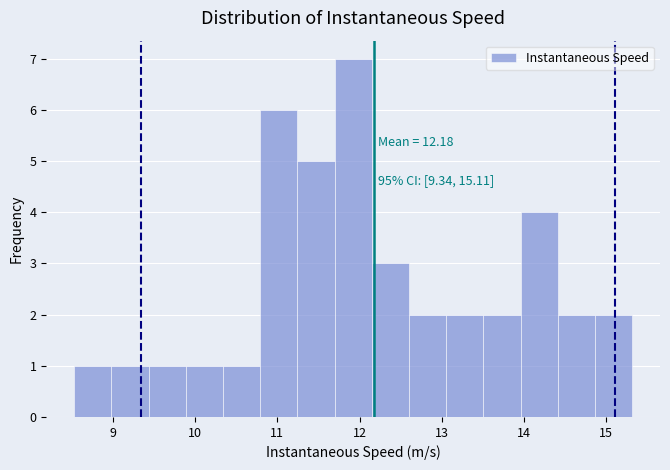

Which range on the x-axis has the tallest bar?

11.7 to 12.1